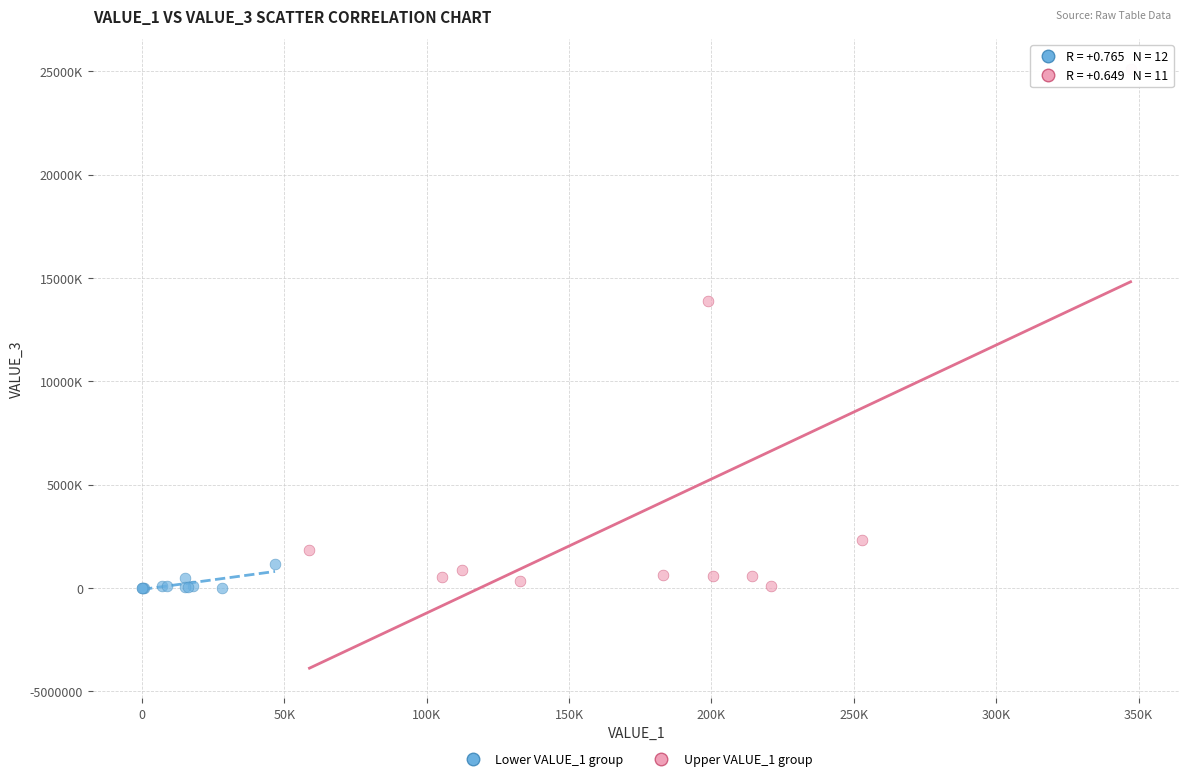

What are all the series names shown in the legend?

Lower VALUE_1 group, Upper VALUE_1 group